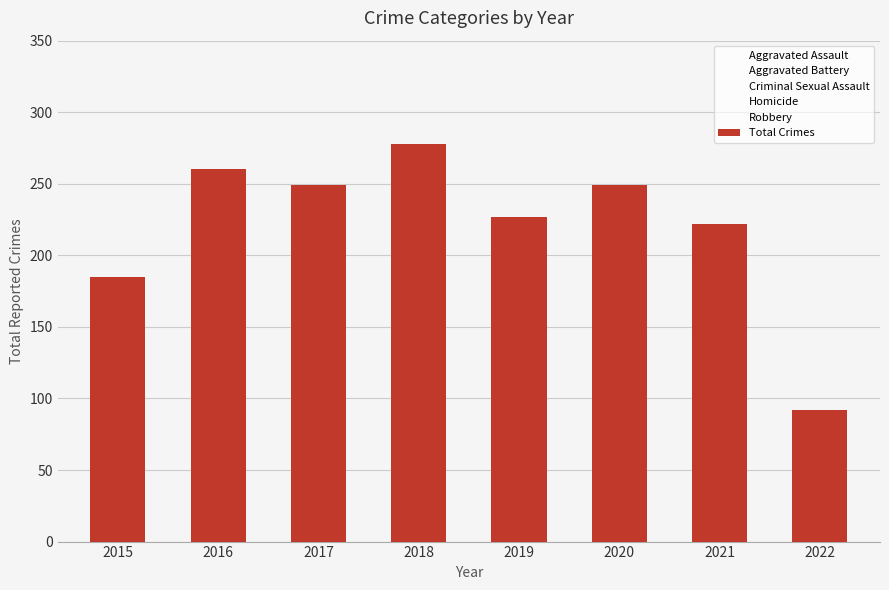

How many data points are less than 249?

4